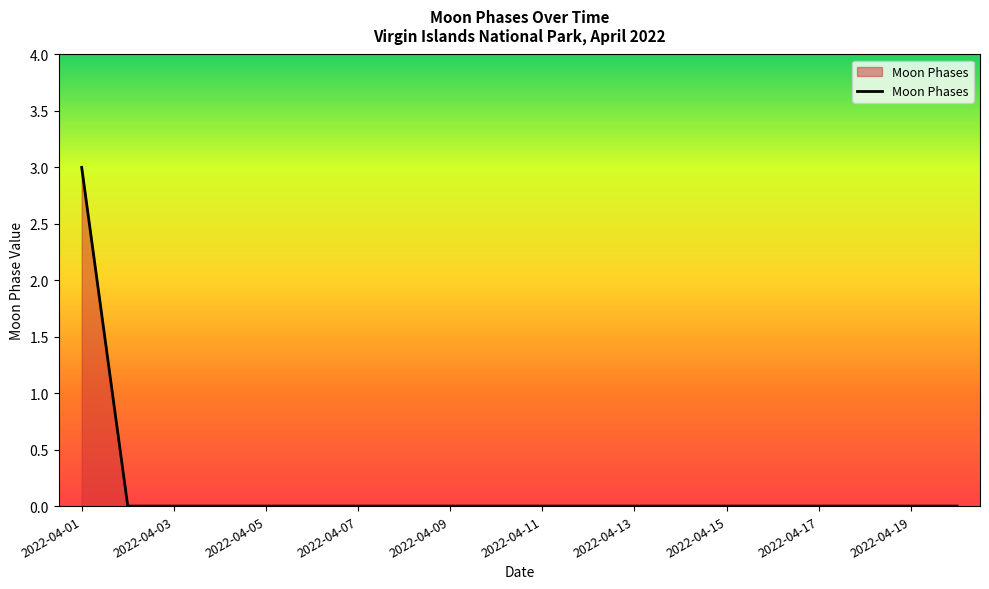

What is the difference between the maximum and minimum values?

3